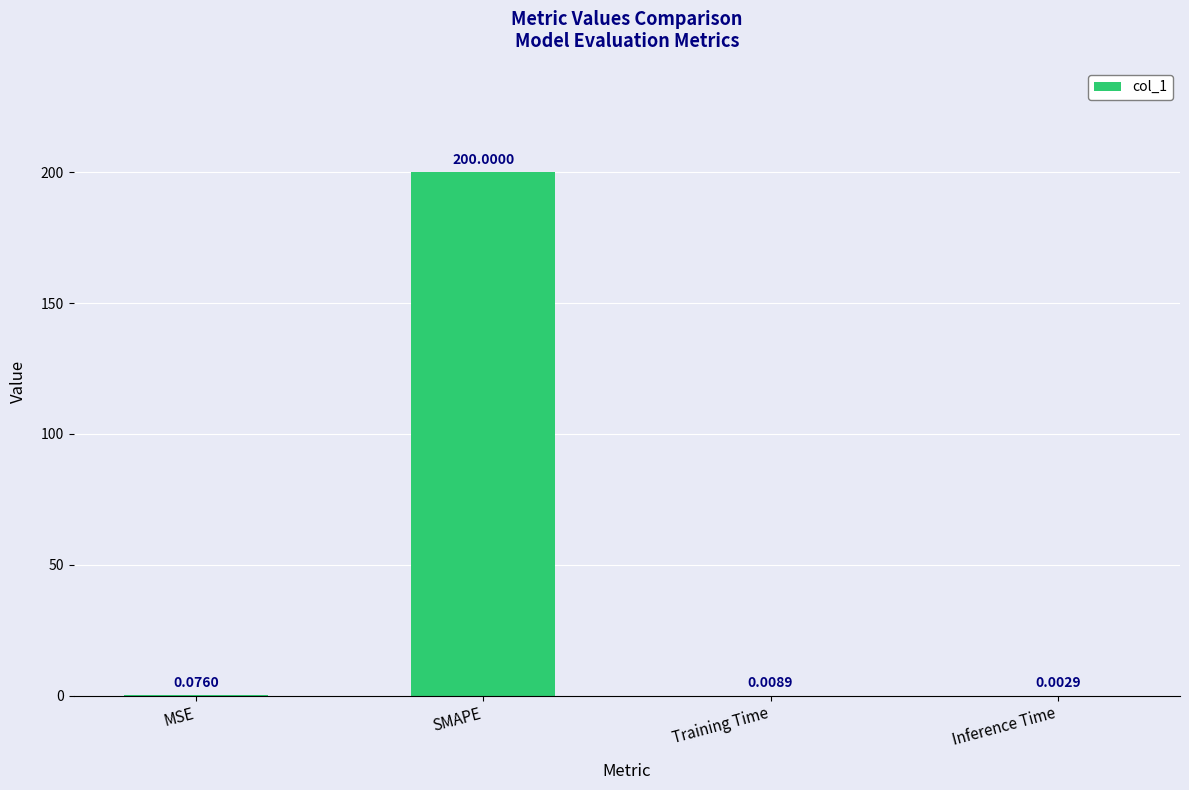

Which has a higher value, Inference Time or SMAPE?

SMAPE